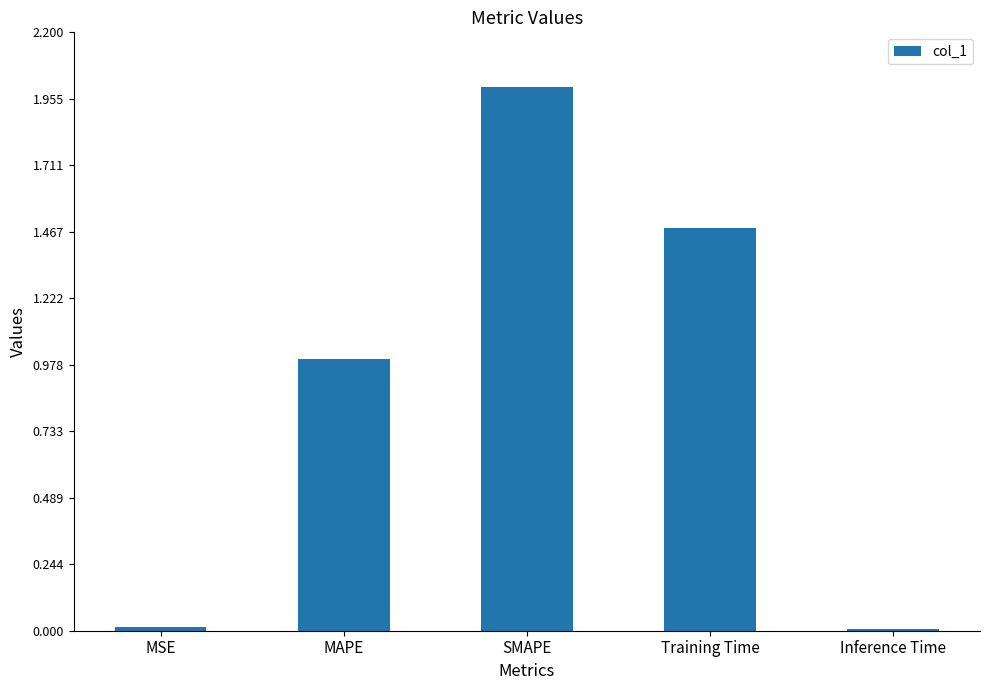

Which has a higher value, Training Time or Inference Time?

Training Time